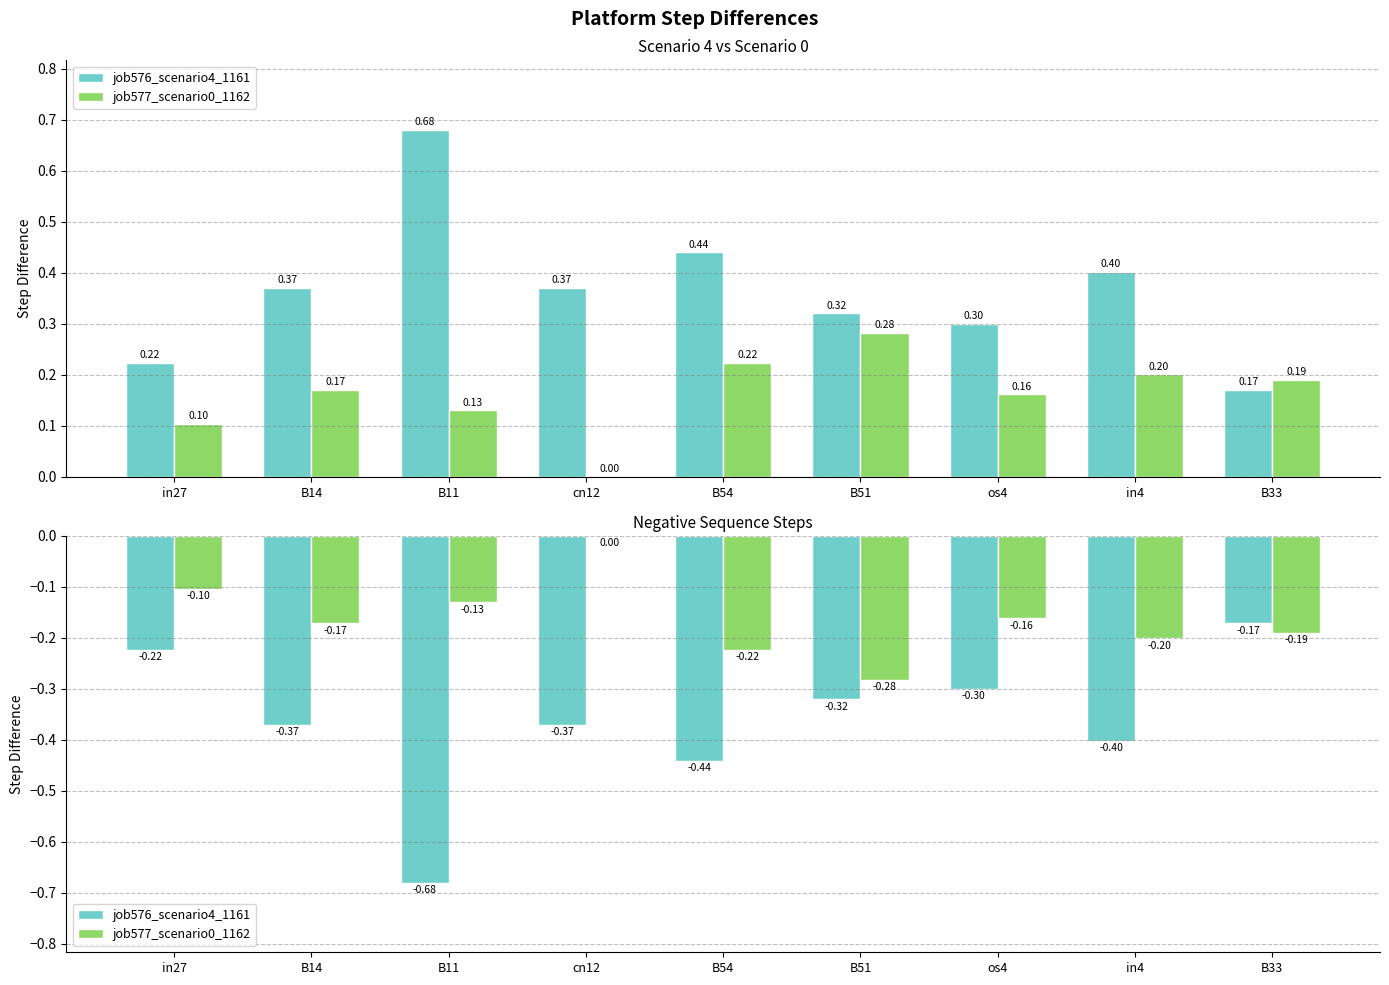

Reading right to left, transcribe all the data shown in this chart.

job576_scenario4_1161: B33=-0.2	in4=-0.4	os4=-0.3	B51=-0.3	B54=-0.4	cn12=-0.4	B11=-0.7	B14=-0.4	in27=-0.2
job577_scenario0_1162: B33=-0.2	in4=-0.2	os4=-0.2	B51=-0.3	B54=-0.2	cn12=0.0	B11=-0.1	B14=-0.2	in27=-0.1